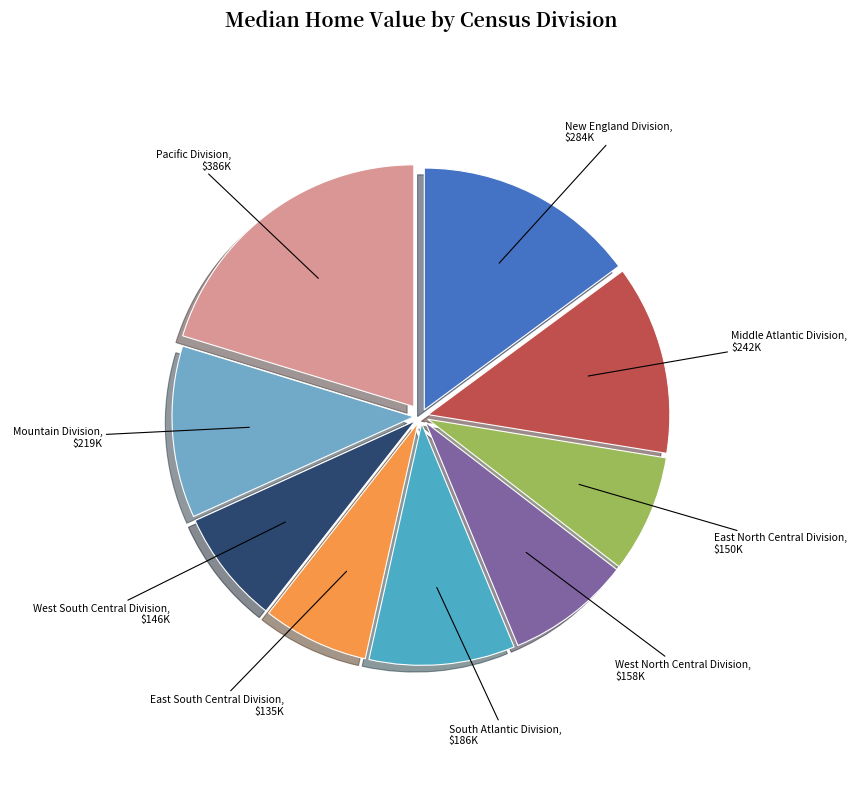

Is West South Central Division the majority of the pie?

No